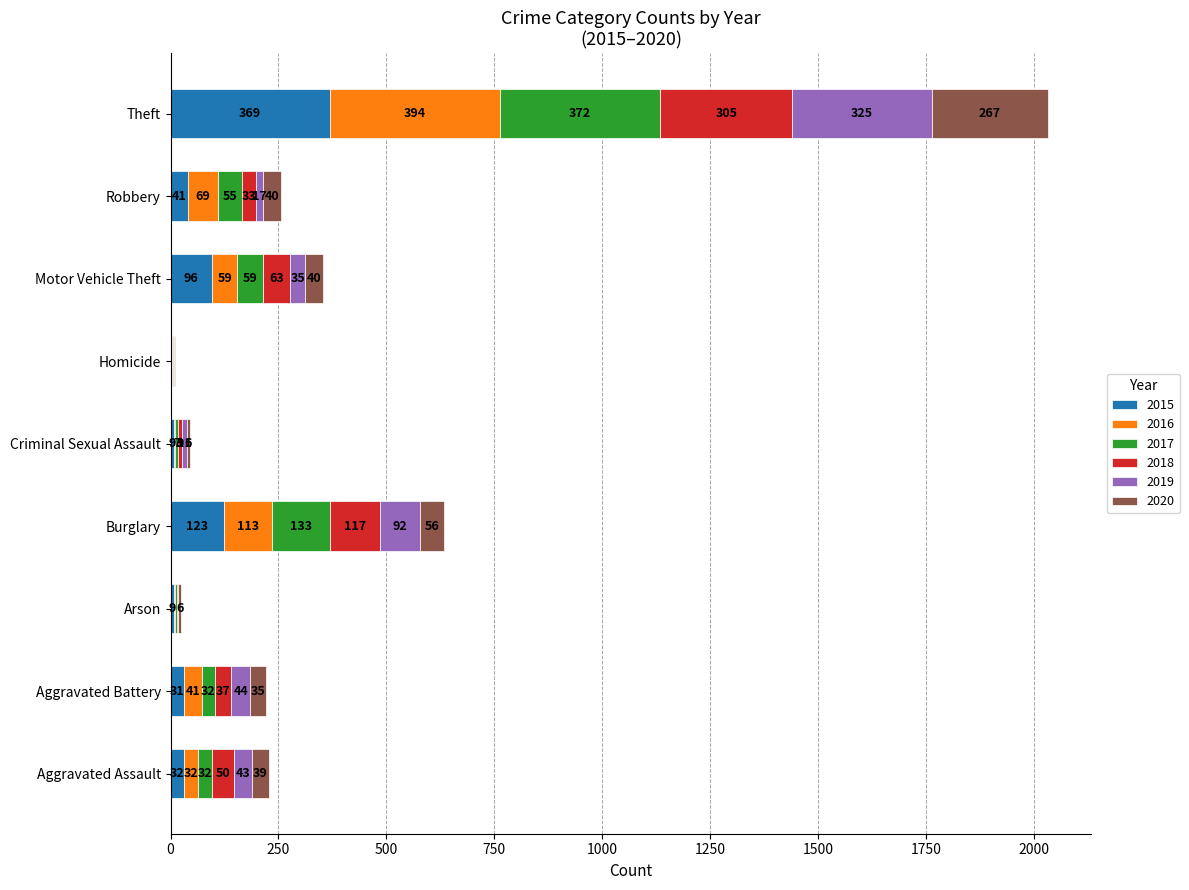

What is the total value across all series at Aggravated Assault?

228